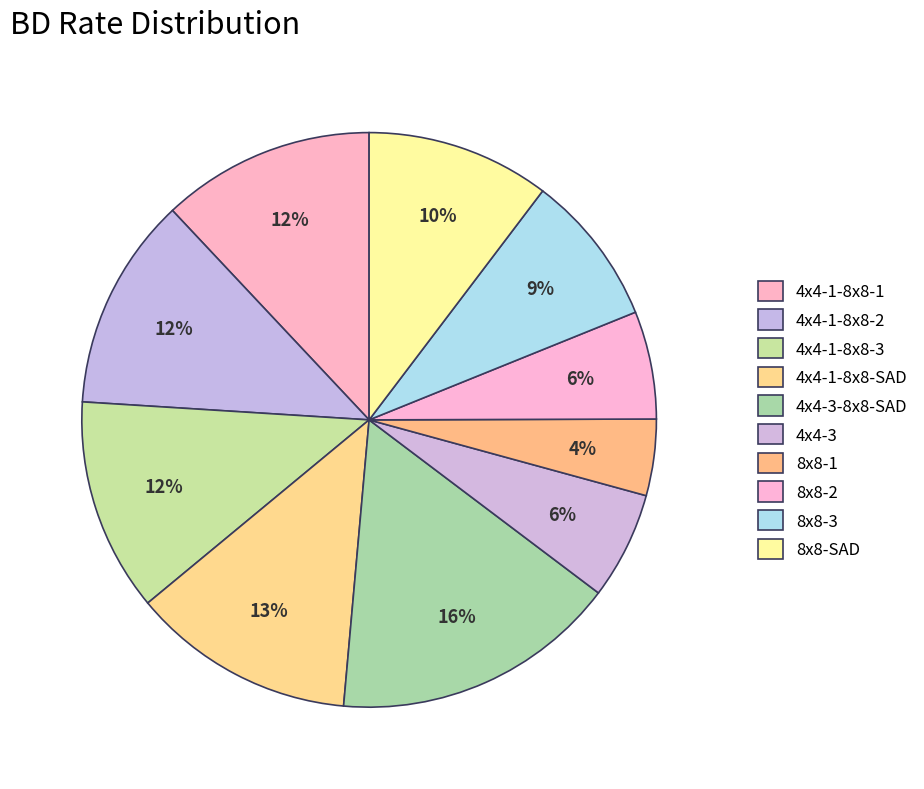

To the nearest percent, what is the combined percentage of 8x8-SAD and 4x4-1-8x8-SAD?

23%